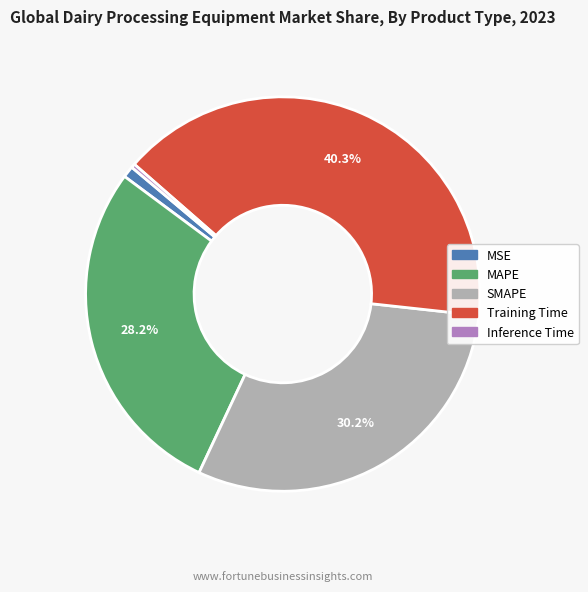

True or false: MAPE accounts for 21% of the total.

False